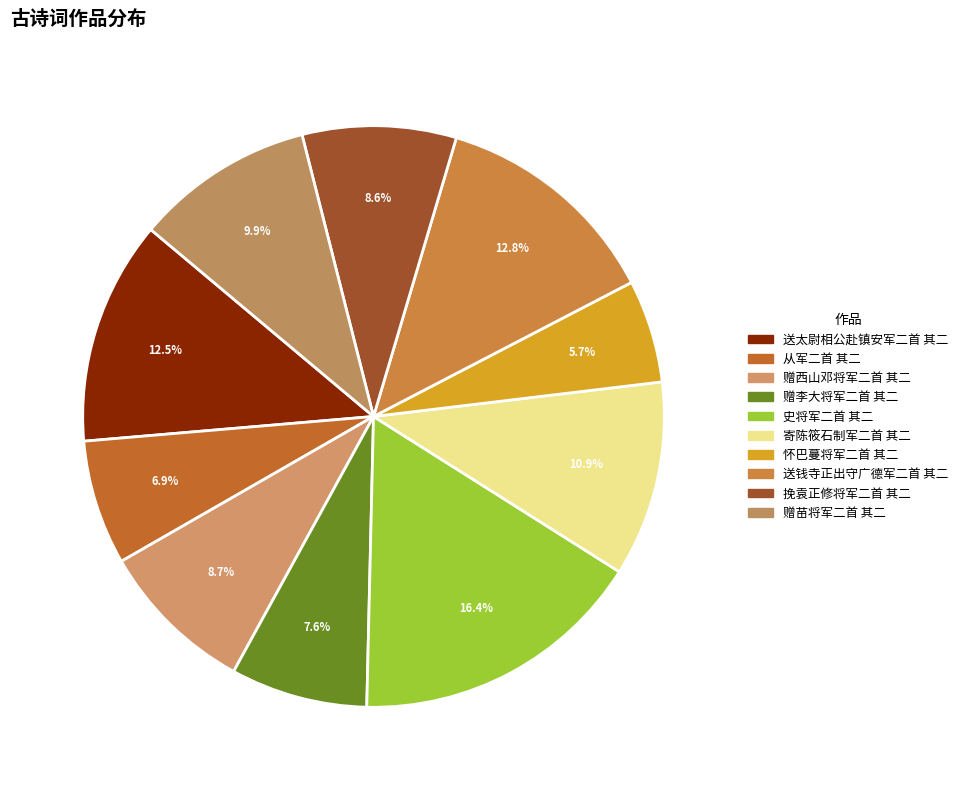

True or false: 送钱寺正出守广德军二首 其二 accounts for 13% of the total.

True